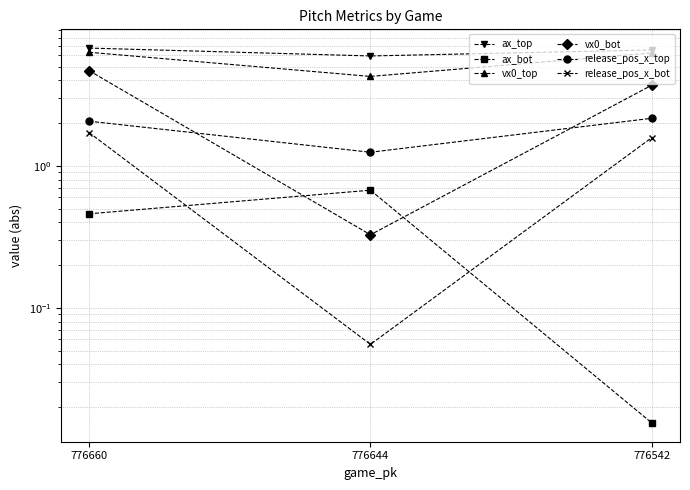

What is the sum of the ax_bot values at 776660 and 776644?

1.1